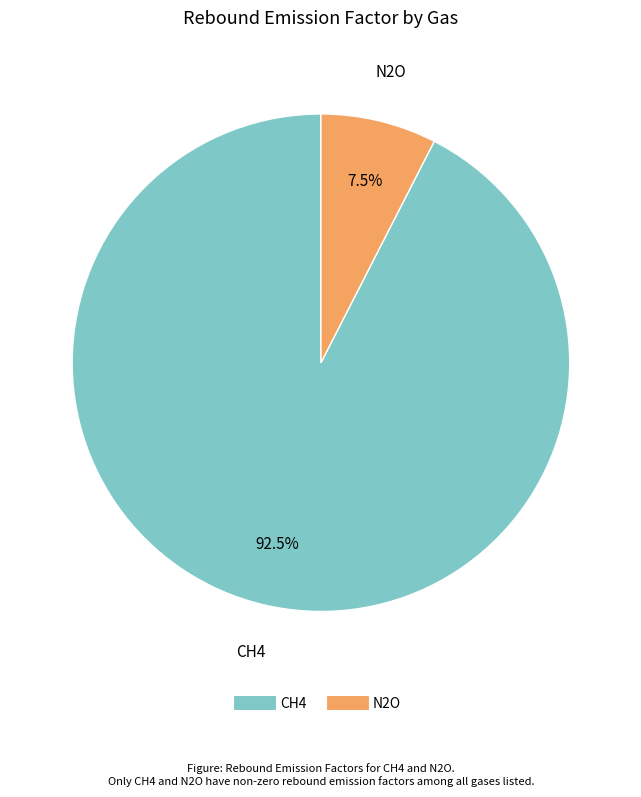

How many slices are in this pie chart?

2